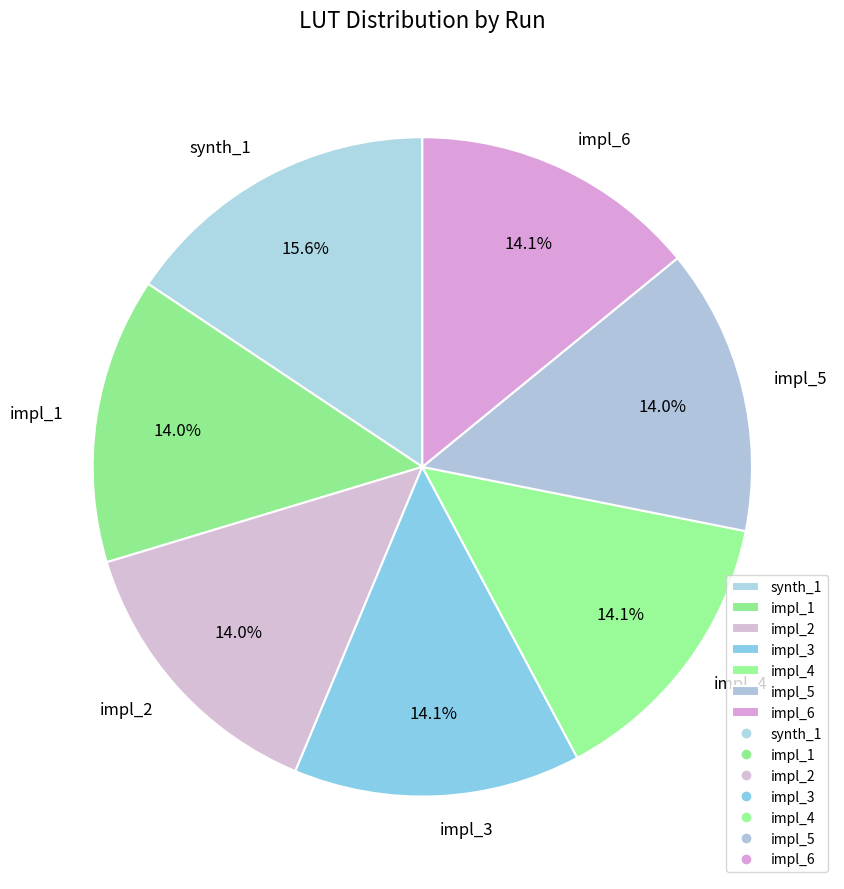

Which slice is the largest?

synth_1